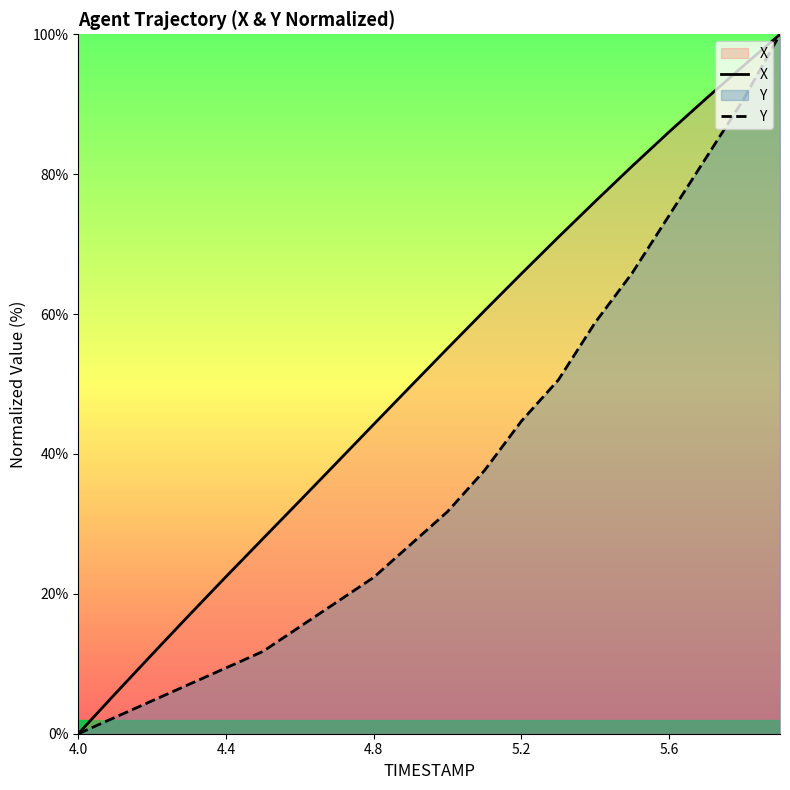

At which label does X reach its minimum?

4.0